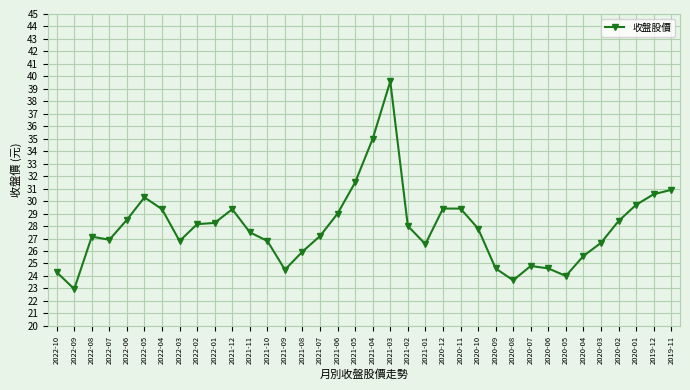

What value does the data have at 2021-01?

26.6